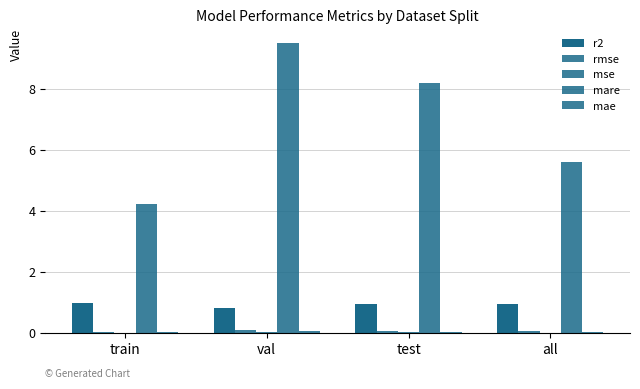

How many groups of bars are there?

4